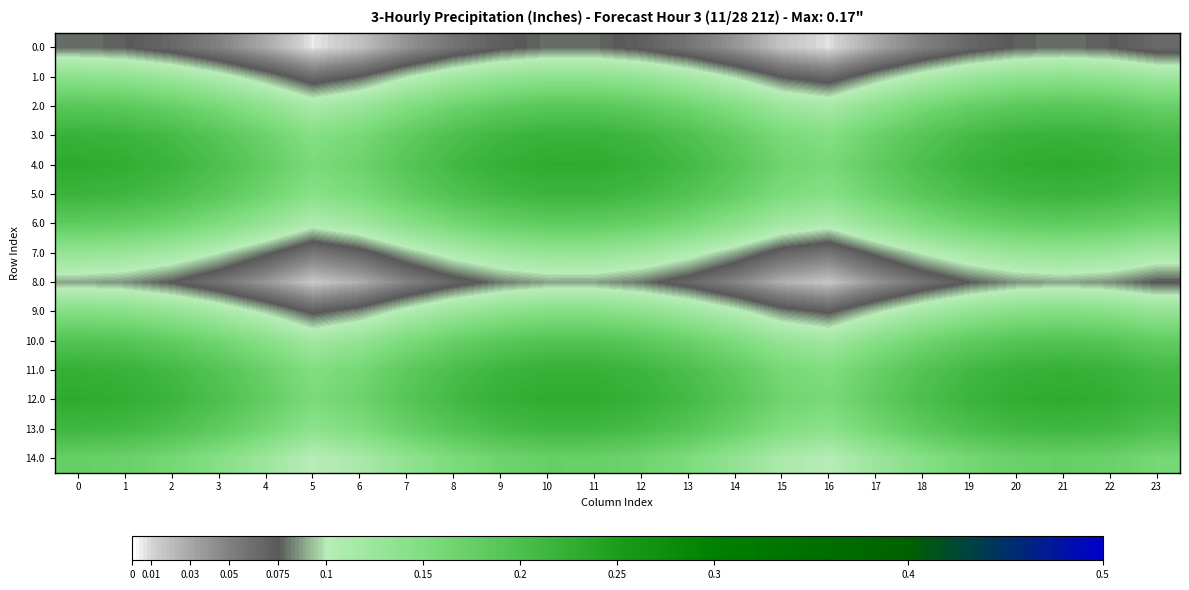

Reading right to left, list all the values displayed in this chart.

row_0: 23=0.1	22=0.1	21=0.1	20=0.1	19=0.1	18=0.1	17=0.0	16=0.0	15=0.0	14=0.0	13=0.1	12=0.1	11=0.1	10=0.1	9=0.1	8=0.1	7=0.0	6=0.0	5=0.0	4=0.0	3=0.0	2=0.1	1=0.1	0=0.1
row_1: 23=0.1	22=0.1	21=0.1	20=0.1	19=0.1	18=0.1	17=0.1	16=0.1	15=0.1	14=0.1	13=0.1	12=0.1	11=0.1	10=0.1	9=0.1	8=0.1	7=0.1	6=0.1	5=0.1	4=0.1	3=0.1	2=0.1	1=0.1	0=0.1
row_2: 23=0.2	22=0.2	21=0.2	20=0.2	19=0.2	18=0.2	17=0.1	16=0.1	15=0.1	14=0.1	13=0.2	12=0.2	11=0.2	10=0.2	9=0.2	8=0.2	7=0.1	6=0.1	5=0.1	4=0.1	3=0.2	2=0.2	1=0.2	0=0.2
row_3: 23=0.2	22=0.2	21=0.2	20=0.2	19=0.2	18=0.2	17=0.2	16=0.1	15=0.2	14=0.2	13=0.2	12=0.2	11=0.2	10=0.2	9=0.2	8=0.2	7=0.2	6=0.2	5=0.1	4=0.2	3=0.2	2=0.2	1=0.2	0=0.2
row_4: 23=0.2	22=0.2	21=0.2	20=0.2	19=0.2	18=0.2	17=0.2	16=0.2	15=0.2	14=0.2	13=0.2	12=0.2	11=0.2	10=0.2	9=0.2	8=0.2	7=0.2	6=0.2	5=0.2	4=0.2	3=0.2	2=0.2	1=0.2	0=0.2
row_5: 23=0.2	22=0.2	21=0.2	20=0.2	19=0.2	18=0.2	17=0.2	16=0.1	15=0.2	14=0.2	13=0.2	12=0.2	11=0.2	10=0.2	9=0.2	8=0.2	7=0.2	6=0.2	5=0.1	4=0.2	3=0.2	2=0.2	1=0.2	0=0.2
row_6: 23=0.2	22=0.2	21=0.2	20=0.2	19=0.2	18=0.2	17=0.1	16=0.1	15=0.1	14=0.1	13=0.2	12=0.2	11=0.2	10=0.2	9=0.2	8=0.2	7=0.1	6=0.1	5=0.1	4=0.1	3=0.2	2=0.2	1=0.2	0=0.2
row_7: 23=0.1	22=0.1	21=0.1	20=0.1	19=0.1	18=0.1	17=0.1	16=0.1	15=0.1	14=0.1	13=0.1	12=0.1	11=0.1	10=0.1	9=0.1	8=0.1	7=0.1	6=0.1	5=0.1	4=0.1	3=0.1	2=0.1	1=0.1	0=0.1
row_8: 23=0.1	22=0.1	21=0.1	20=0.1	19=0.1	18=0.1	17=0.0	16=0.0	15=0.0	14=0.0	13=0.1	12=0.1	11=0.1	10=0.1	9=0.1	8=0.1	7=0.0	6=0.0	5=0.0	4=0.0	3=0.1	2=0.1	1=0.1	0=0.1
row_9: 23=0.1	22=0.1	21=0.1	20=0.1	19=0.1	18=0.1	17=0.1	16=0.1	15=0.1	14=0.1	13=0.1	12=0.1	11=0.1	10=0.1	9=0.1	8=0.1	7=0.1	6=0.1	5=0.1	4=0.1	3=0.1	2=0.1	1=0.1	0=0.1
row_10: 23=0.2	22=0.2	21=0.2	20=0.2	19=0.2	18=0.2	17=0.1	16=0.1	15=0.1	14=0.2	13=0.2	12=0.2	11=0.2	10=0.2	9=0.2	8=0.2	7=0.2	6=0.1	5=0.1	4=0.1	3=0.2	2=0.2	1=0.2	0=0.2
row_11: 23=0.2	22=0.2	21=0.2	20=0.2	19=0.2	18=0.2	17=0.2	16=0.1	15=0.2	14=0.2	13=0.2	12=0.2	11=0.2	10=0.2	9=0.2	8=0.2	7=0.2	6=0.2	5=0.1	4=0.2	3=0.2	2=0.2	1=0.2	0=0.2
row_12: 23=0.2	22=0.2	21=0.2	20=0.2	19=0.2	18=0.2	17=0.2	16=0.2	15=0.2	14=0.2	13=0.2	12=0.2	11=0.2	10=0.2	9=0.2	8=0.2	7=0.2	6=0.2	5=0.2	4=0.2	3=0.2	2=0.2	1=0.2	0=0.2
row_13: 23=0.2	22=0.2	21=0.2	20=0.2	19=0.2	18=0.2	17=0.2	16=0.1	15=0.1	14=0.2	13=0.2	12=0.2	11=0.2	10=0.2	9=0.2	8=0.2	7=0.2	6=0.2	5=0.1	4=0.2	3=0.2	2=0.2	1=0.2	0=0.2
row_14: 23=0.2	22=0.2	21=0.2	20=0.2	19=0.2	18=0.1	17=0.1	16=0.1	15=0.1	14=0.1	13=0.2	12=0.2	11=0.2	10=0.2	9=0.2	8=0.2	7=0.1	6=0.1	5=0.1	4=0.1	3=0.1	2=0.2	1=0.2	0=0.2